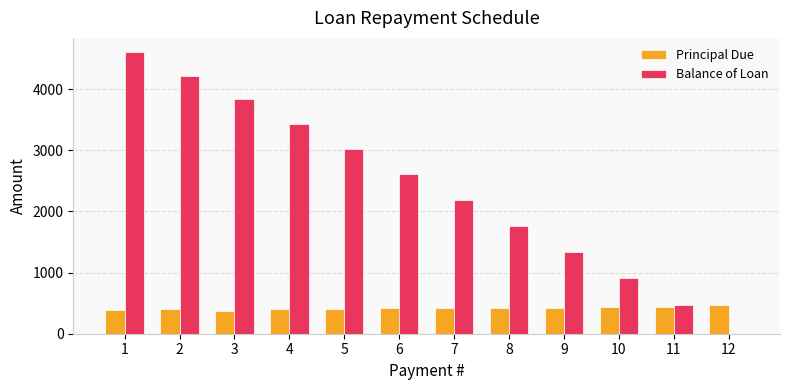

What is the highest value of the Balance of Loan series?

4607.1